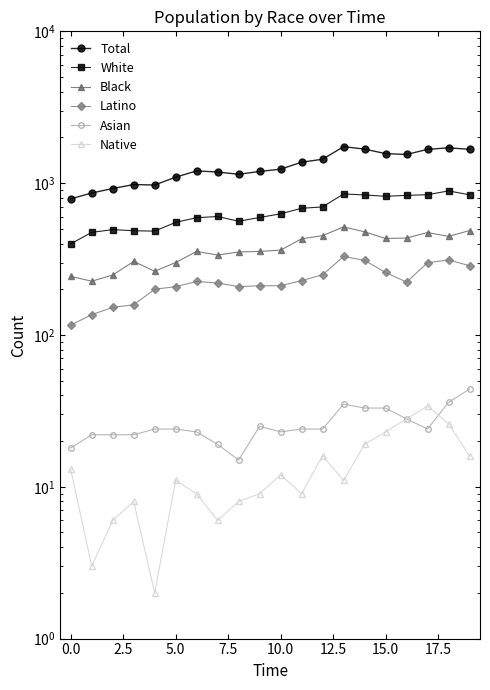

What value does the Asian series have at 2.5, to the nearest 10?

20